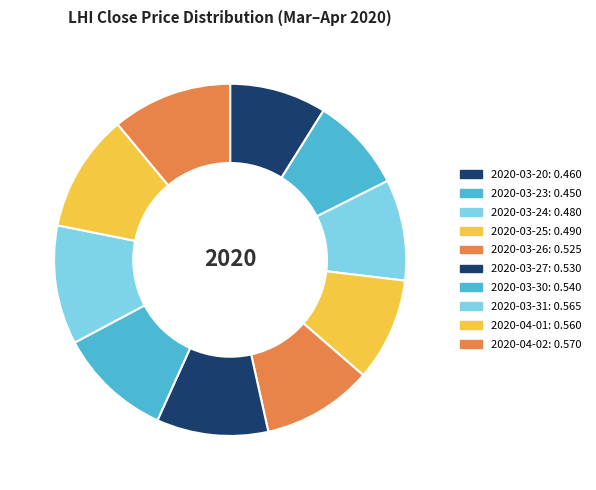

How many slices are in this pie chart?

10